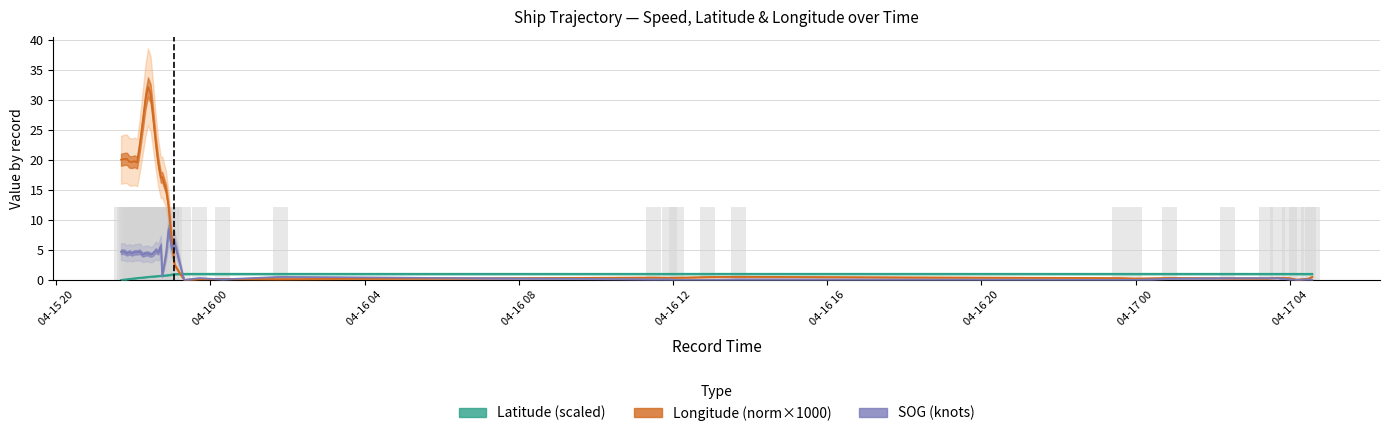

At which category is the sum across all series the highest?

2024-04-15 22:23